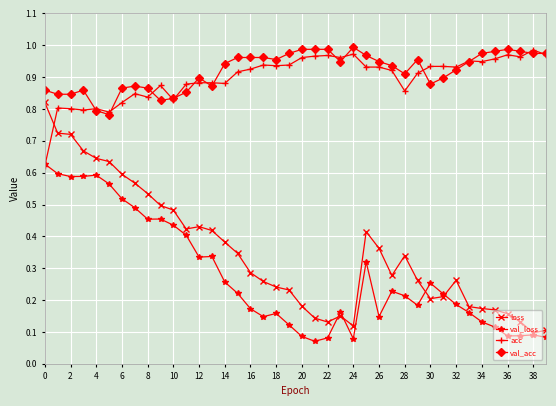

True or false: acc has more than 1 interior local peaks.

True